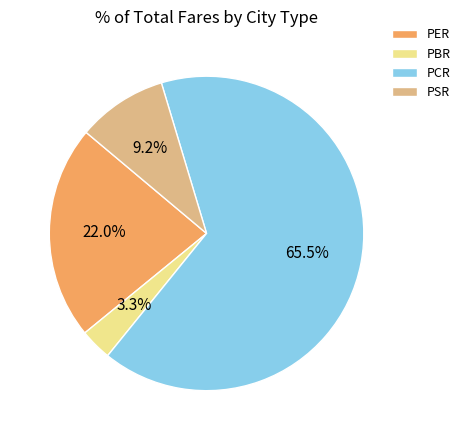

To the nearest percent, what is the average slice percentage?

25%